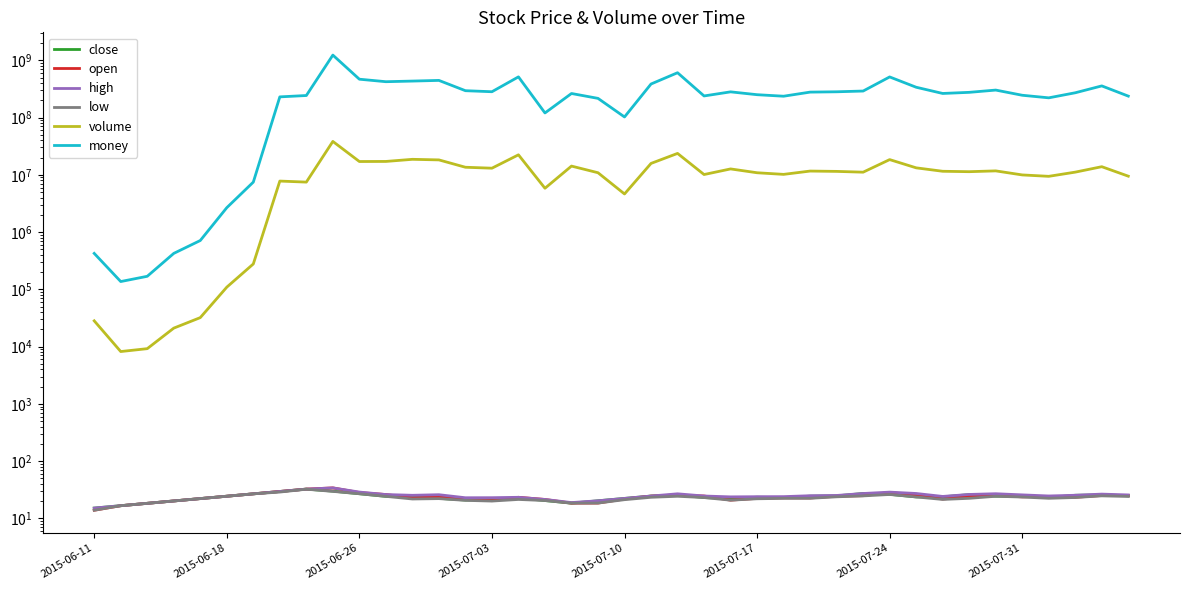

Reading left to right, what are all the values shown in this chart?

close: 15.2	16.7	18.4	20.2	22.2	24.4	26.9	29.6	32.5	30.0	27.0	24.3	24.6	22.4	20.9	21.2	22.8	20.5	18.5	20.3	22.4	24.6	25.7	23.1	22.2	23.5	23.0	24.5	24.8	27.2	26.4	23.7	23.8	26.0	24.4	24.5	23.1	25.4	25.8	24.9
open: 13.9	16.7	18.4	20.2	22.2	24.4	26.9	29.6	32.5	34.1	28.3	26.1	22.8	23.8	22.2	20.4	23.4	21.4	18.5	18.5	21.8	24.5	25.1	24.6	20.9	22.4	22.9	22.8	24.4	25.0	28.5	25.4	21.8	24.2	25.3	23.8	24.3	23.4	25.2	25.0
high: 15.2	16.7	18.4	20.2	22.2	24.4	26.9	29.6	32.5	34.1	28.9	26.1	25.4	25.9	23.0	23.0	23.4	21.4	18.9	20.3	22.4	24.6	26.9	24.6	23.8	23.9	24.0	24.9	25.2	27.2	28.8	27.3	24.2	26.2	27.0	25.8	24.7	25.4	26.6	25.7
low: 13.9	16.7	18.4	20.2	22.2	24.4	26.9	28.9	32.4	29.7	27.0	24.3	21.9	22.2	20.7	20.1	21.4	20.5	18.5	18.5	21.2	23.4	24.4	23.1	20.8	22.0	22.4	22.5	23.9	24.7	26.2	23.7	21.4	22.4	24.4	23.6	22.5	23.2	24.8	24.2
volume: 28209.0	8206.0	9211.0	21028.0	32091.0	109245.0	277605.0	7775676.0	7459739.0	38277208.0	17068075.0	17122579.0	18643005.0	18214288.0	13553502.0	13051736.0	22340693.0	5823822.0	14204678.0	10874001.0	4630279.0	15810063.0	23642716.0	10113098.0	12672656.0	10862922.0	10180538.0	11626574.0	11475047.0	11119006.0	18433537.0	13234616.0	11530469.0	11341112.0	11711580.0	9955468.0	9409419.0	11138814.0	13859065.0	9467436.0
money: 424495.0	136880.0	169022.0	424432.0	712485.0	2668038.0	7458022.0	229633728.0	242496688.0	1231880320.0	467241024.0	422543136.0	433345344.0	445233376.0	294308000.0	282358784.0	513222400.0	120270040.0	262945728.0	216194416.0	102364104.0	385133984.0	606125888.0	238262272.0	280930688.0	250611984.0	235776512.0	278019488.0	281712224.0	290331264.0	511779328.0	338131232.0	263381184.0	275450112.0	301778112.0	245052464.0	220901232.0	270784672.0	356883744.0	236699632.0